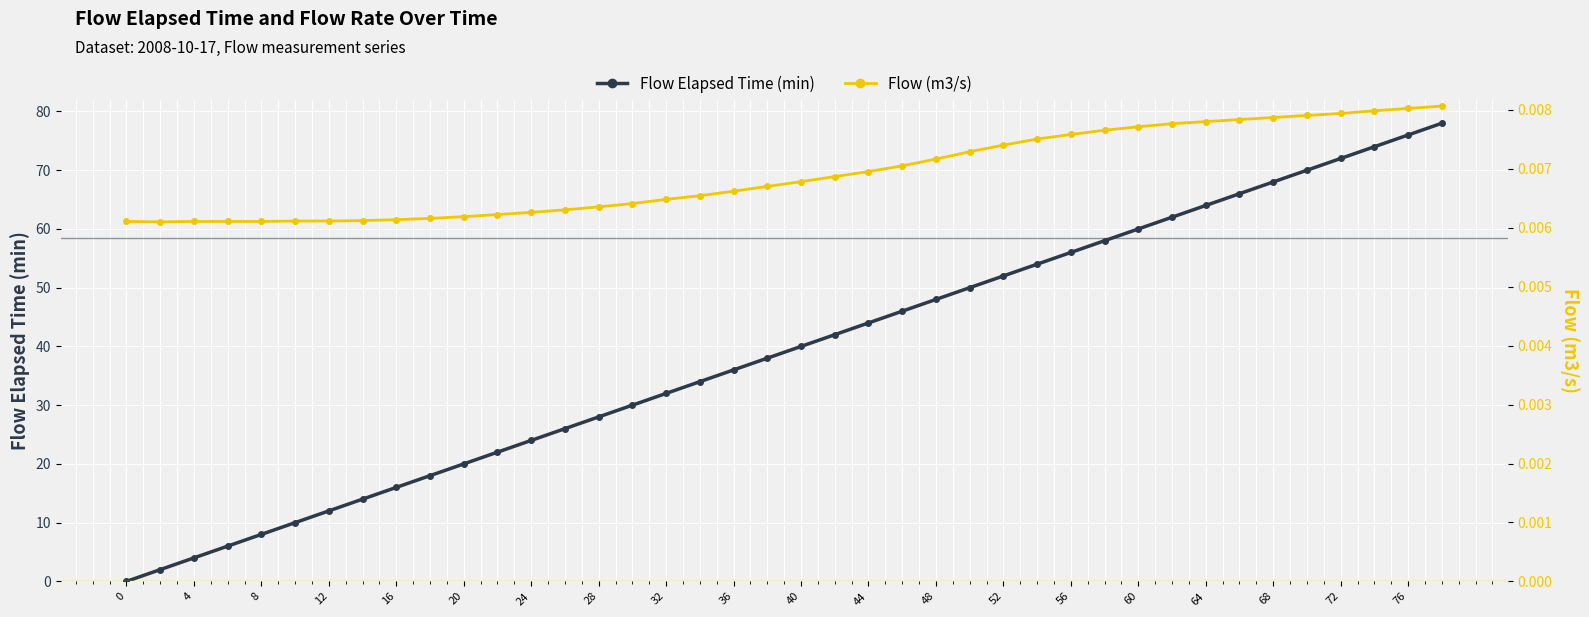

True or false: Flow Elapsed Time (min) has more than 0 points higher than both neighbors.

False